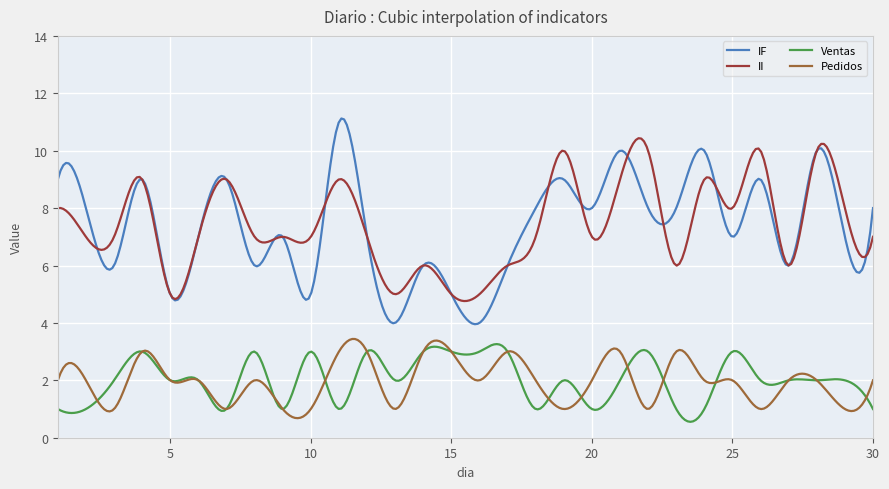

True or false: Ventas and IF cross at least once.

False